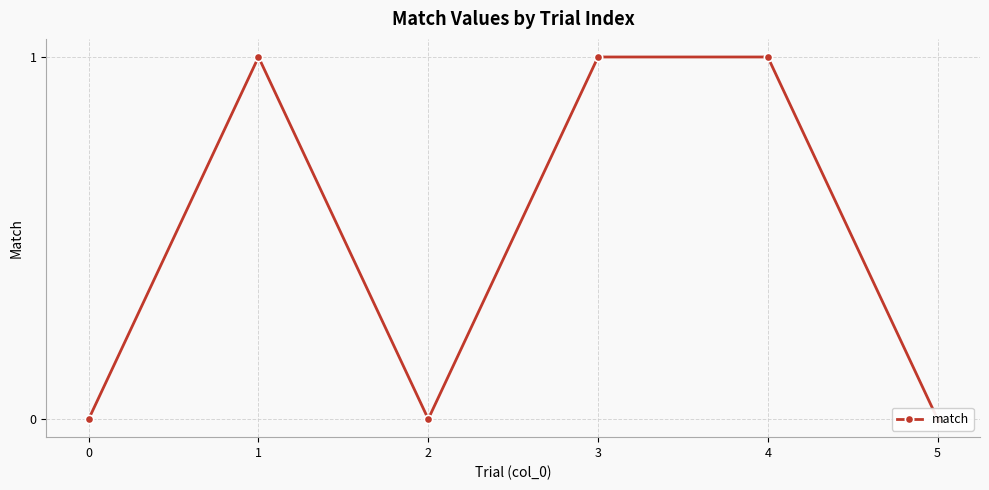

Which category has the highest value across all series?

1